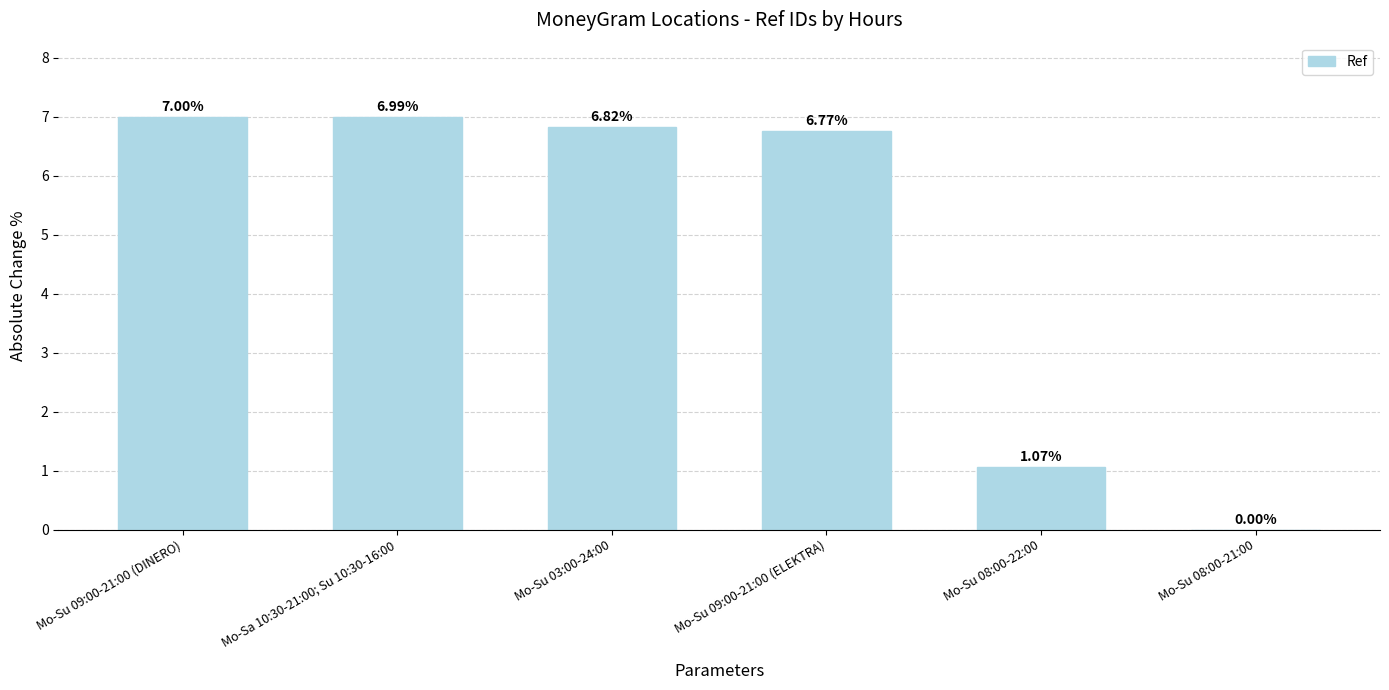

What is the sum of all values?

28.6